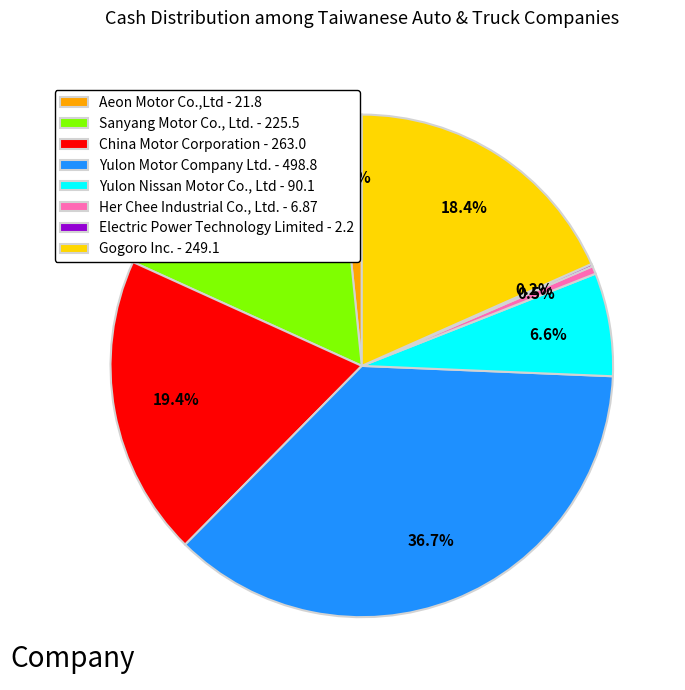

Is there a majority slice in this chart?

No